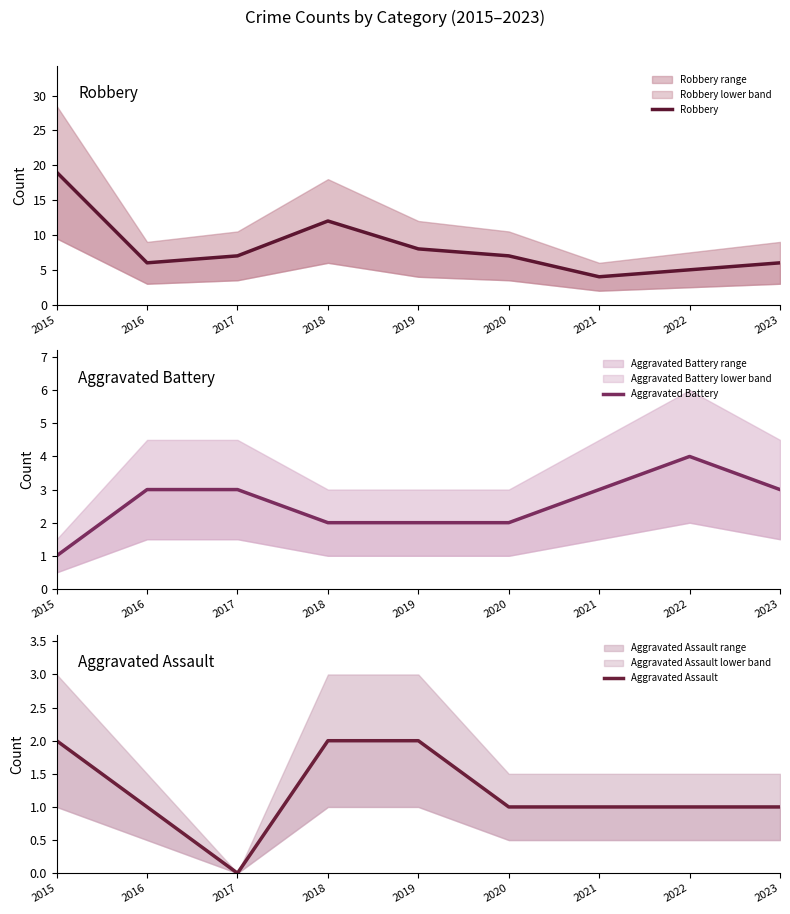

Reading left to right, list all the values displayed in this chart.

Robbery: 2015=19	2016=6	2017=7	2018=12	2019=8	2020=7	2021=4	2022=5	2023=6
Aggravated Battery: 2015=1	2016=3	2017=3	2018=2	2019=2	2020=2	2021=3	2022=4	2023=3
Aggravated Assault: 2015=2	2016=1	2017=0	2018=2	2019=2	2020=1	2021=1	2022=1	2023=1